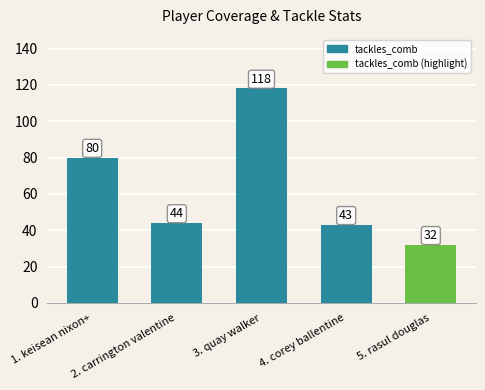

Count the number of data series in this chart.

1